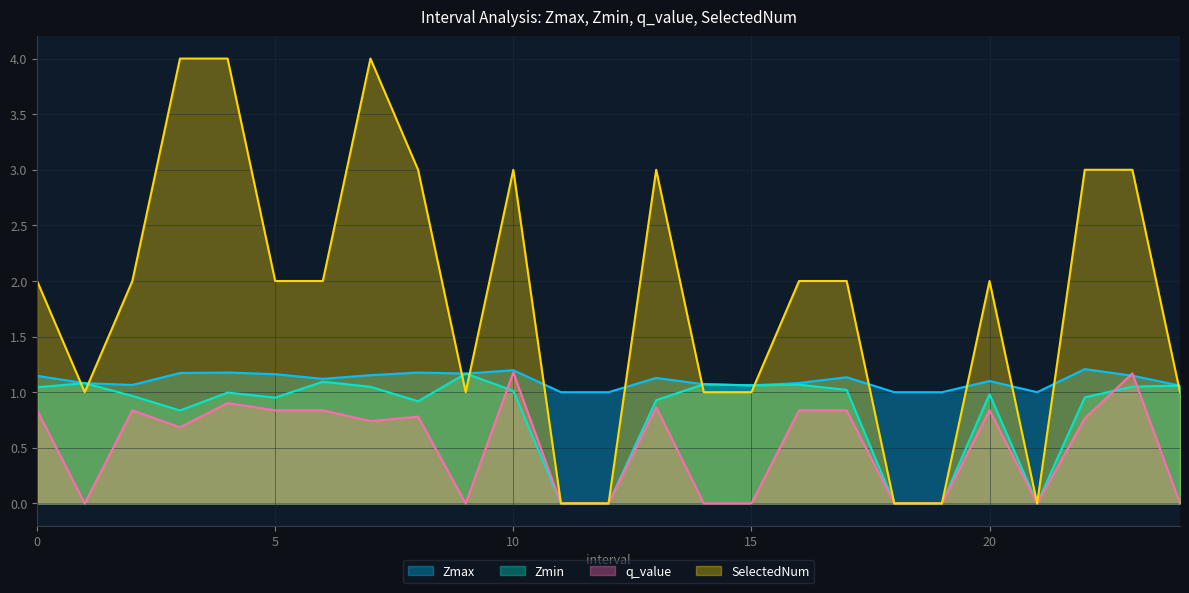

After their last crossing, which series has the higher values: SelectedNum or Zmax?

Zmax